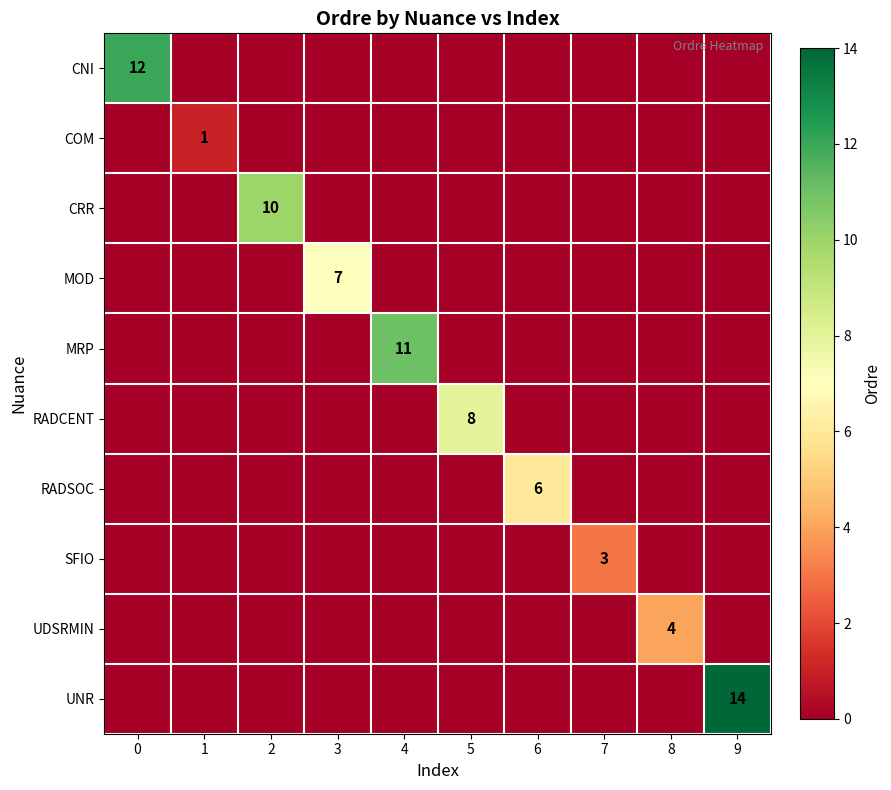

The value of COM at 1 is 1. True or false?

True